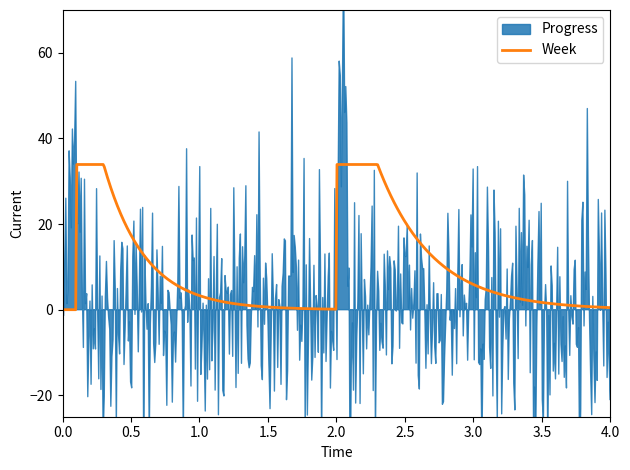

Between G3 Eat Healthy and G5 Investment Plan, which series saw the biggest shift?

Progress